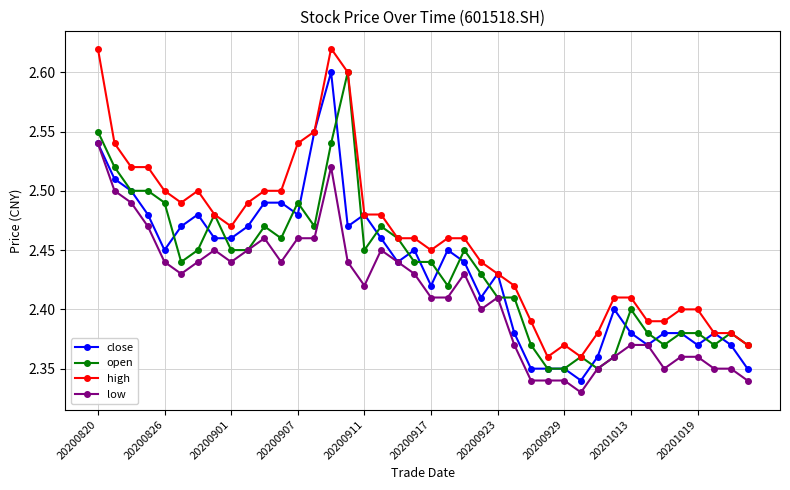

True or false: high and low intersect in this chart.

False